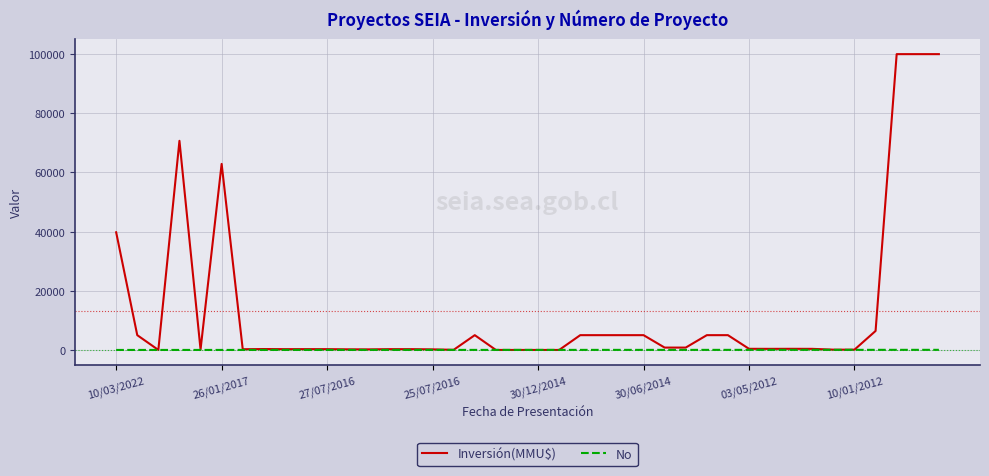

What is the lowest value of the No series?

1